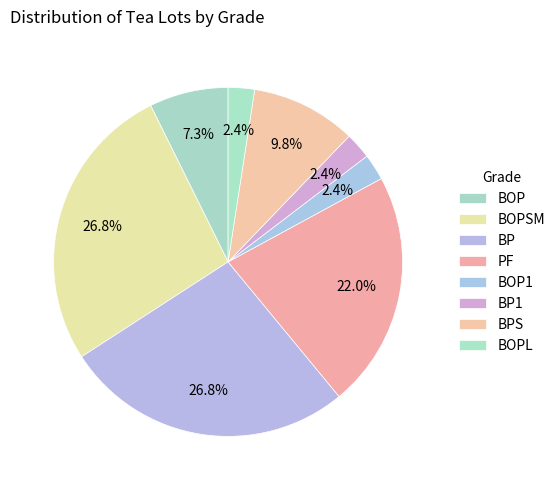

How many slices are in this pie chart?

8